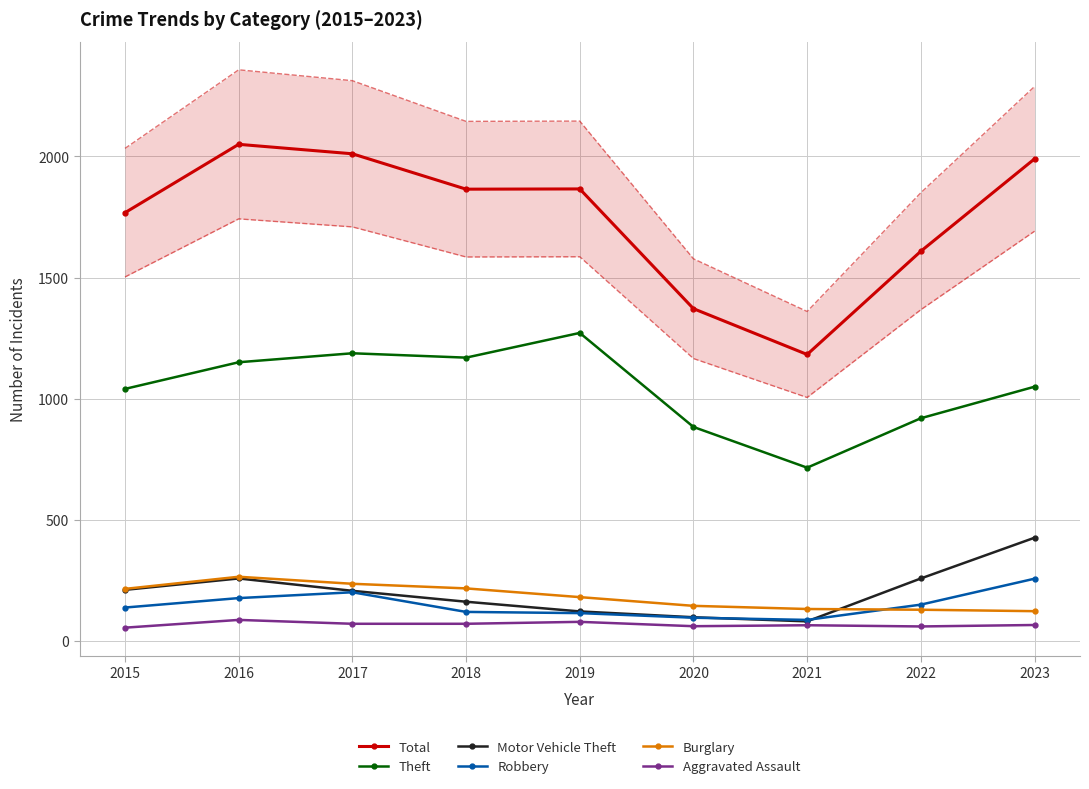

Reading right to left, transcribe all the data shown in this chart.

Total: 1990	1609	1183	1372	1866	1865	2011	2050	1768
Theft: 1050	920	716	884	1272	1170	1188	1151	1041
Motor Vehicle Theft: 427	259	82	99	123	163	208	259	212
Robbery: 258	151	88	97	116	121	202	178	139
Burglary: 124	130	133	146	182	218	237	266	216
Aggravated Assault: 67	61	66	62	80	72	72	88	56